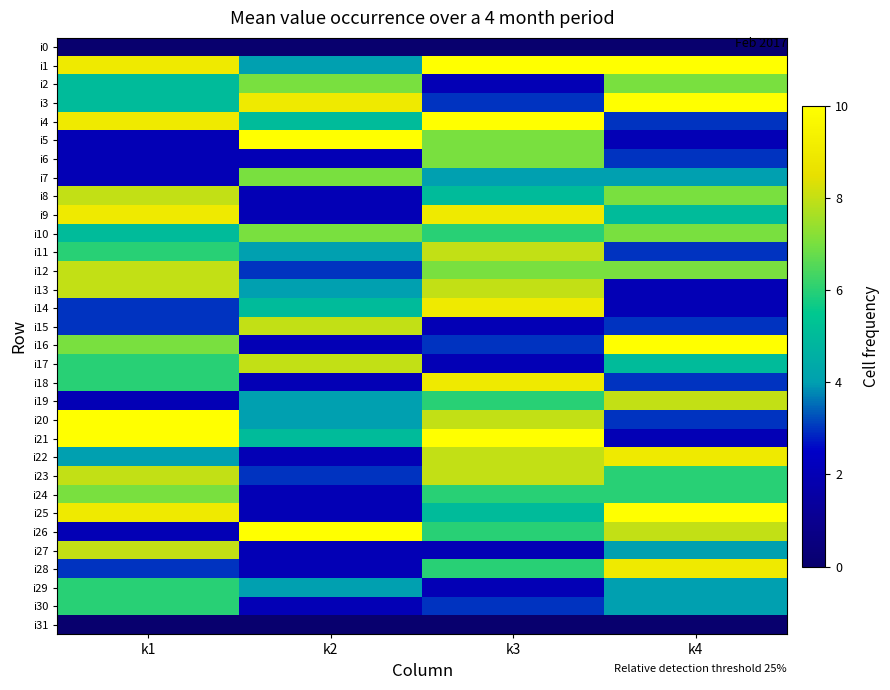

List the series in order of their peak value, lowest first.

i0, i31, i29, i30, i2, i6, i7, i10, i24, i8, i11, i12, i13, i15, i17, i19, i23, i27, i9, i14, i18, i22, i28, i1, i3, i4, i5, i16, i20, i21, i25, i26